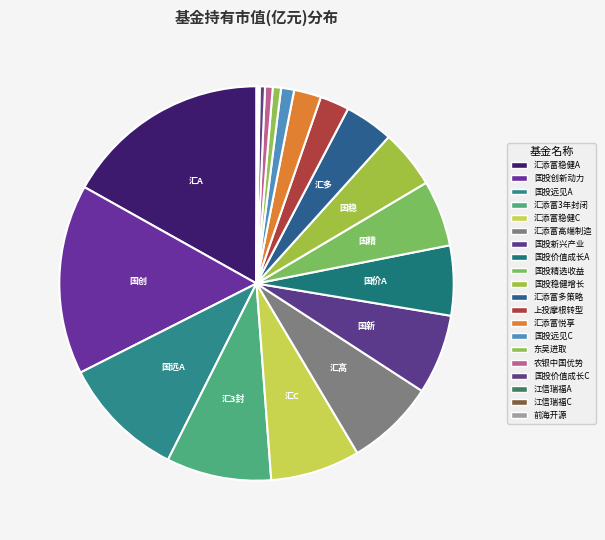

Which slice is the smallest?

前海开源强势共识100强等权重股票